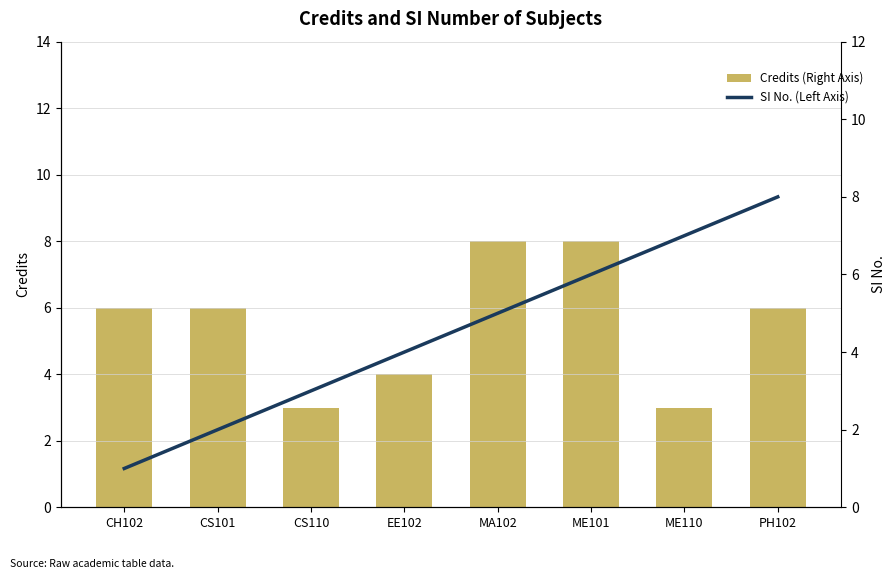

What is the total value across all series at ME110?

10